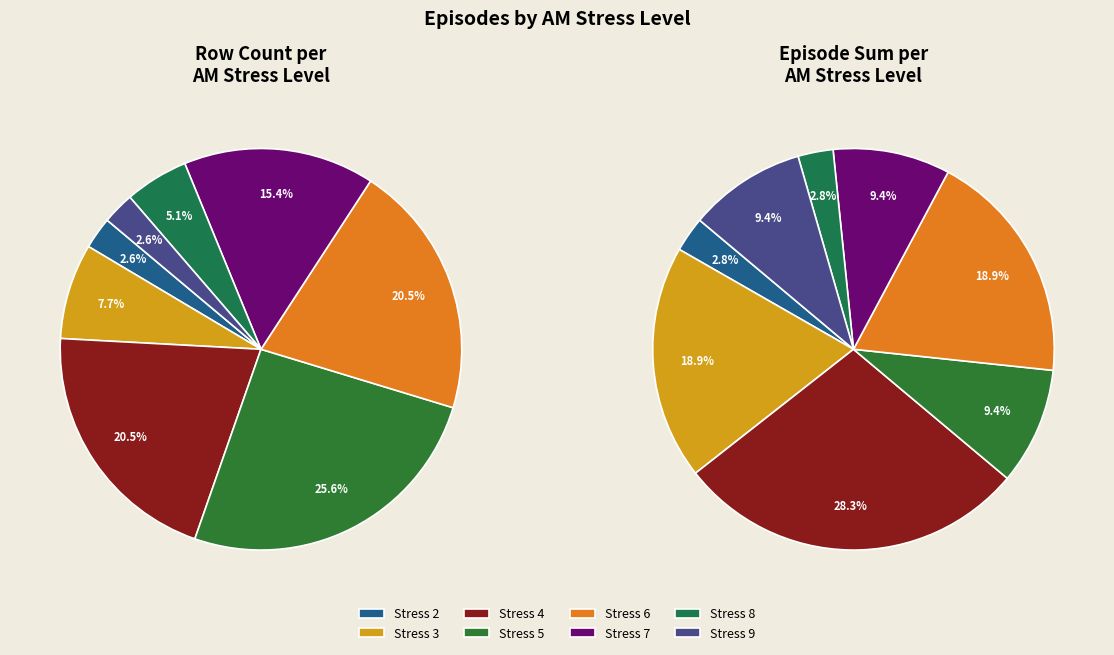

Is there any slice that represents more than half of the pie?

No